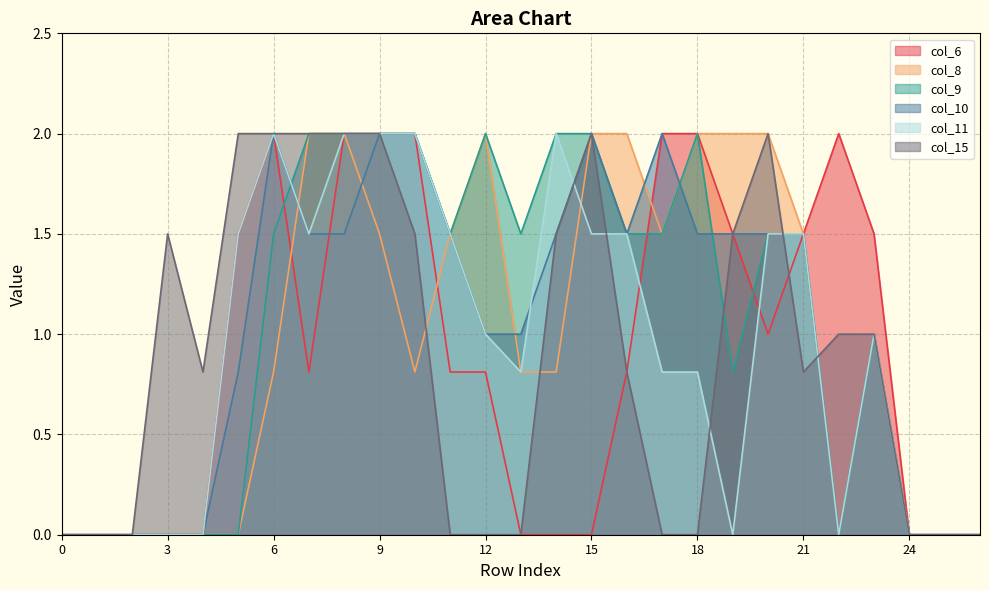

What is the approximate value of col_8 at 6?

0.8